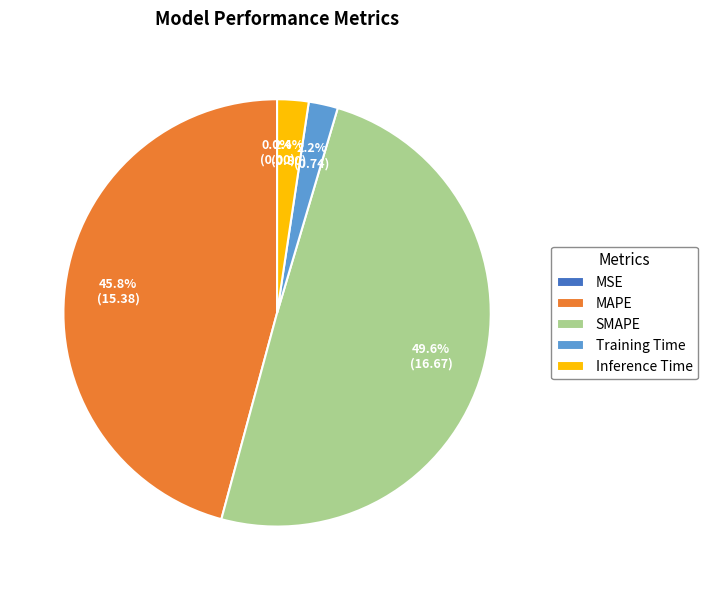

Combined, what portion of the pie is Inference Time and MAPE?

48.2%